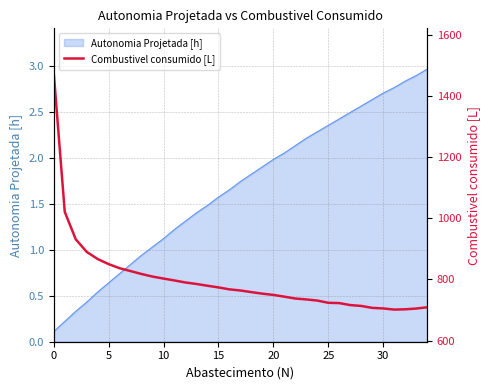

Reading left to right, transcribe all the data shown in this chart.

1474.6	1021.2	931.5	890.1	866.8	850.0	836.6	827.3	817.7	809.3	802.8	796.6	790.0	785.1	779.4	773.9	767.5	763.8	758.4	753.4	749.3	743.5	737.5	734.5	730.8	723.5	722.5	716.0	713.2	706.9	705.1	701.2	702.2	704.6	708.8